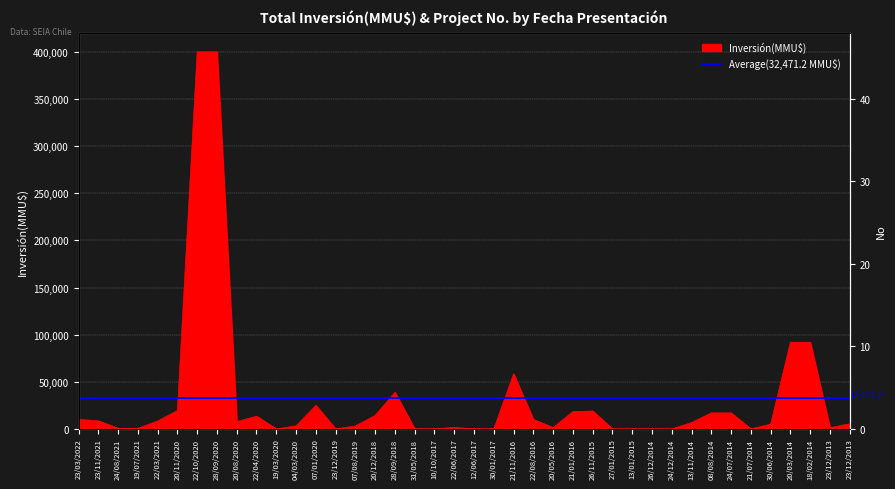

Reading right to left, what are all the values shown in this chart?

5500	1200	92000	92000	5000	20	17000	17000	6750	10	0	0	0	19000	18360	1492	10000	58437	37	37	1492	42	40	38800	14330	3100	0	25000	3160	0	13500	7700	400000	400000	19500	8400	650	650	8640	10000